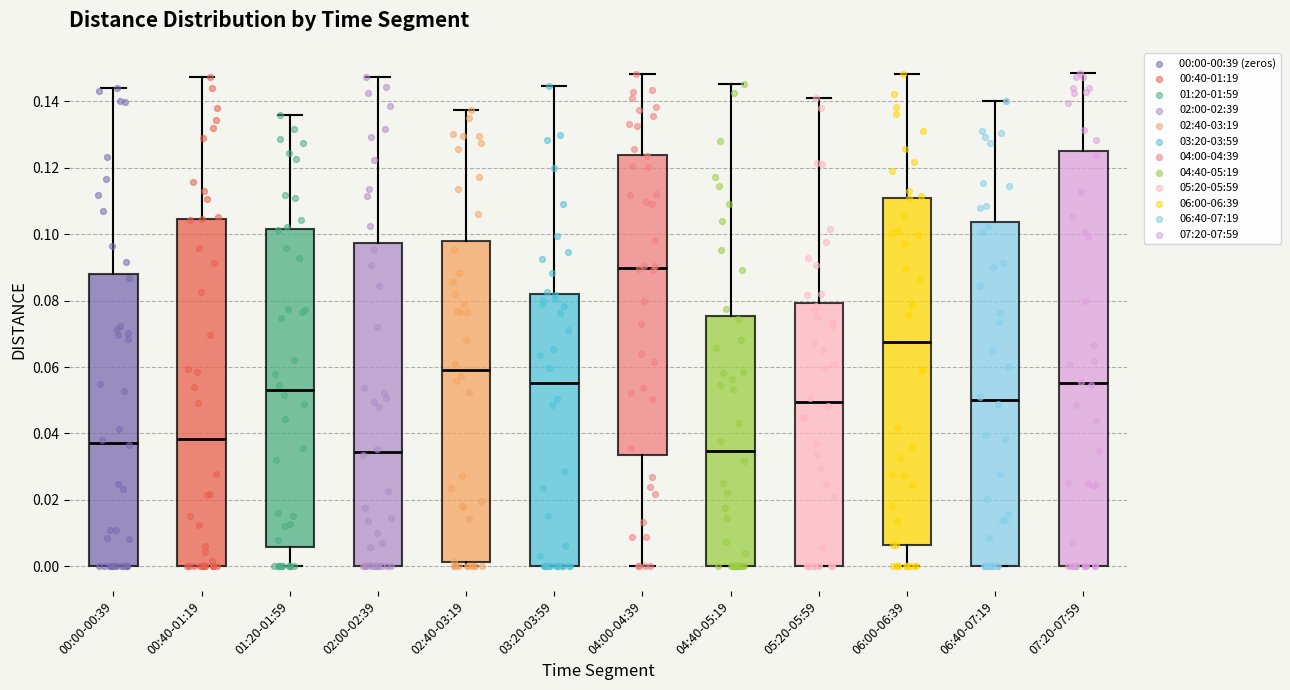

Which box is the tallest, from its lower edge to its upper edge?

07:20-07:59